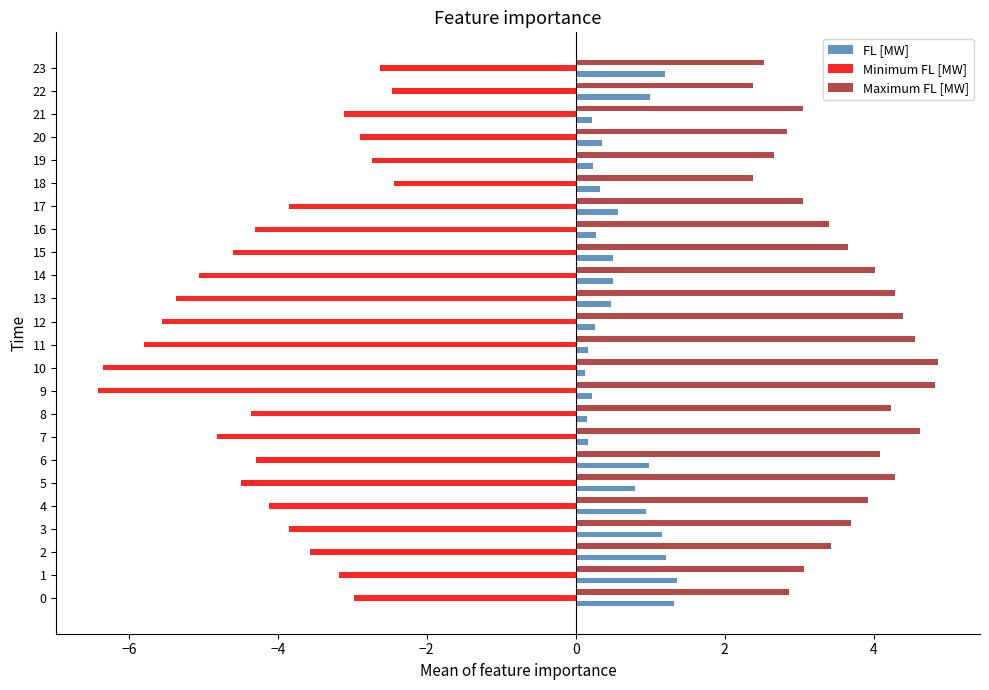

True or false: Maximum FL [MW] has a value of 4.3 at 5.

True